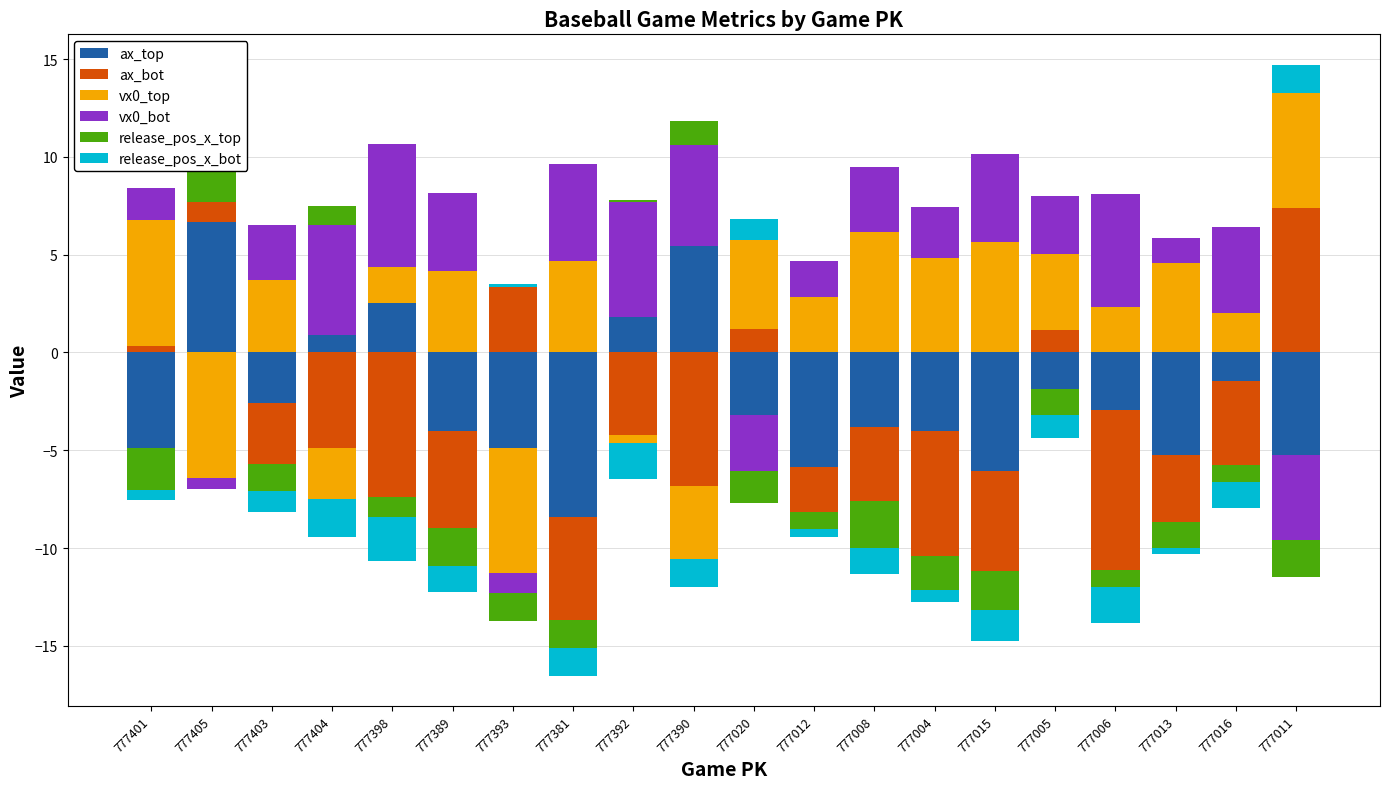

True or false: ax_bot has a value of -4.7 at 777008.

False